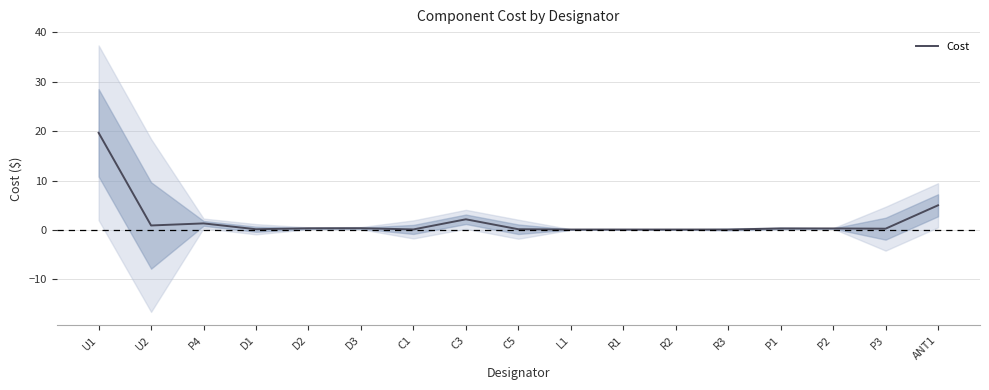

At which label is the value closest to 9?

ANT1